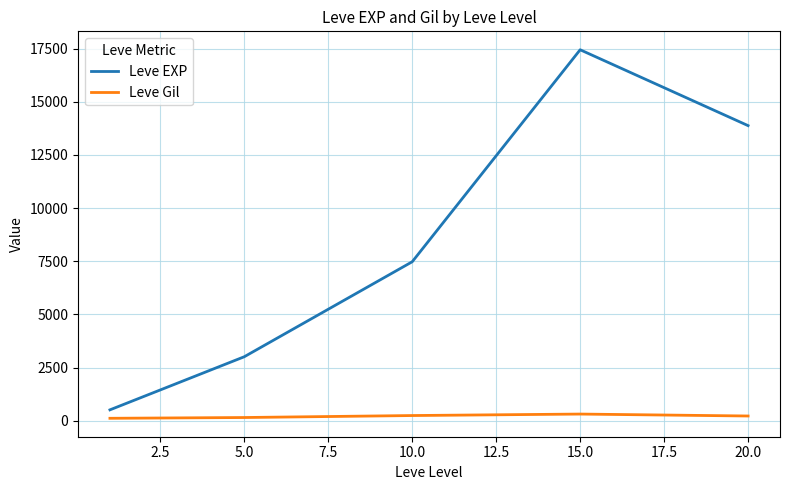

Rank the series by their maximum value, from highest to lowest.

Leve EXP, Leve Gil